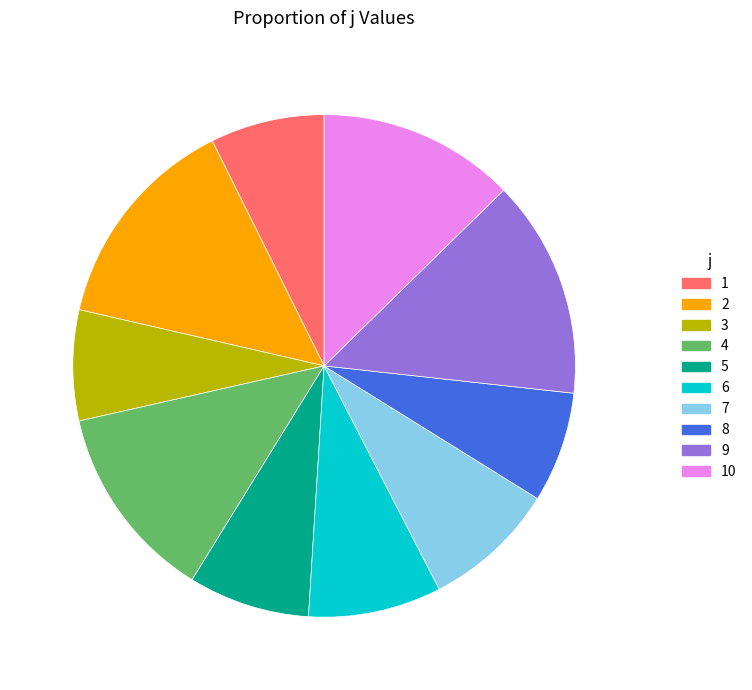

How many slices are in this pie chart?

10